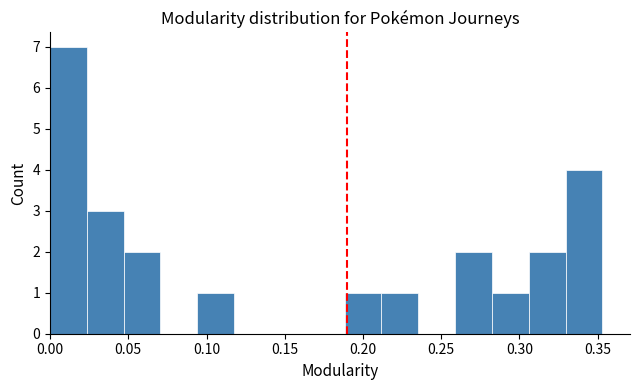

Over which range of the x-axis is the bar tallest?

0.000 to 0.025